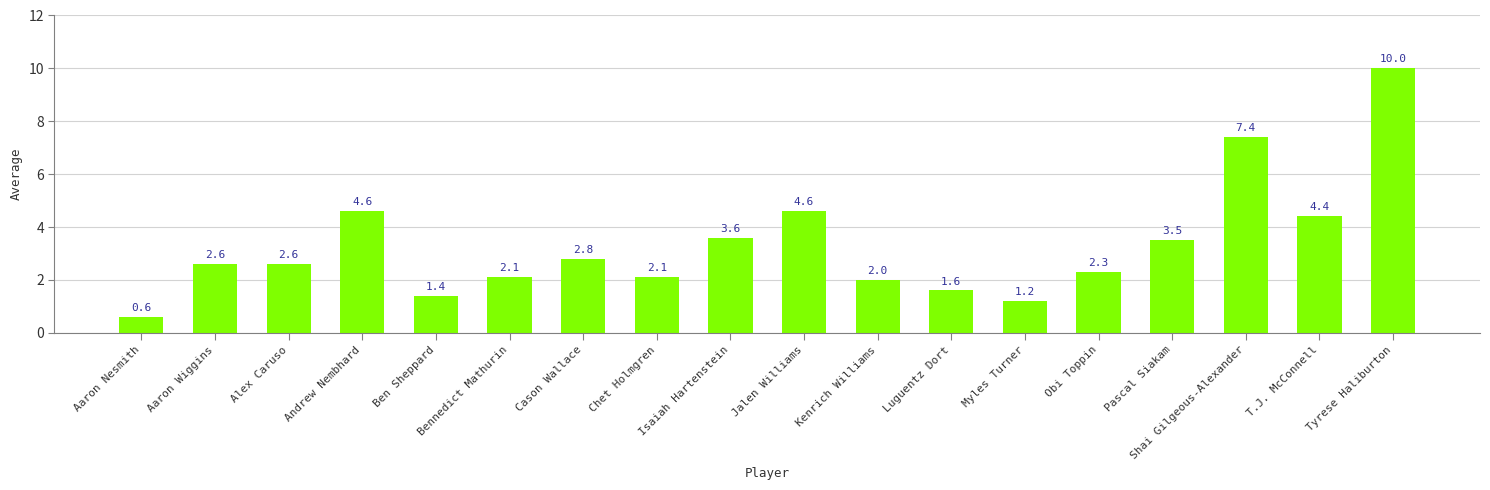

How many data points does each series have?

18